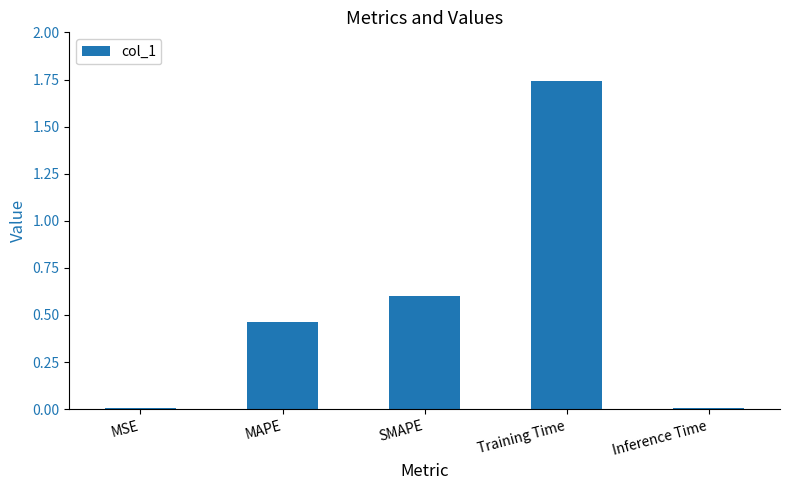

What is the sum of all values?

2.8